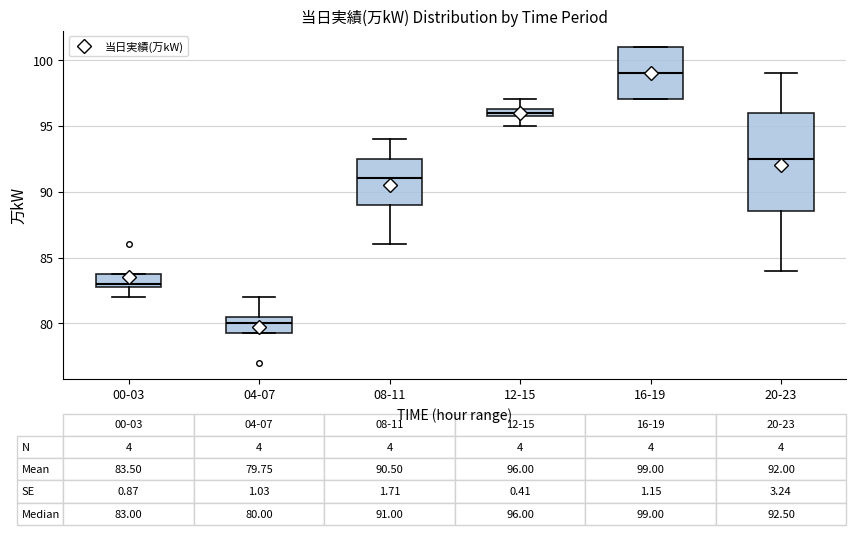

Which box has the highest median line?

16-19